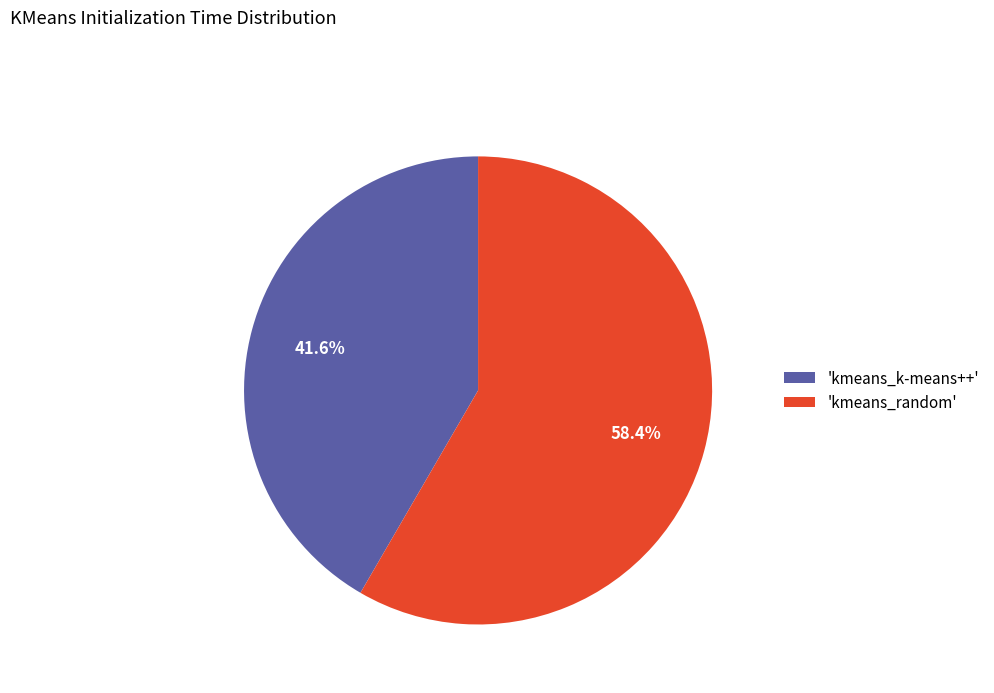

Is the sum of 'kmeans_random' and 'kmeans_k-means++' greater than half?

Yes